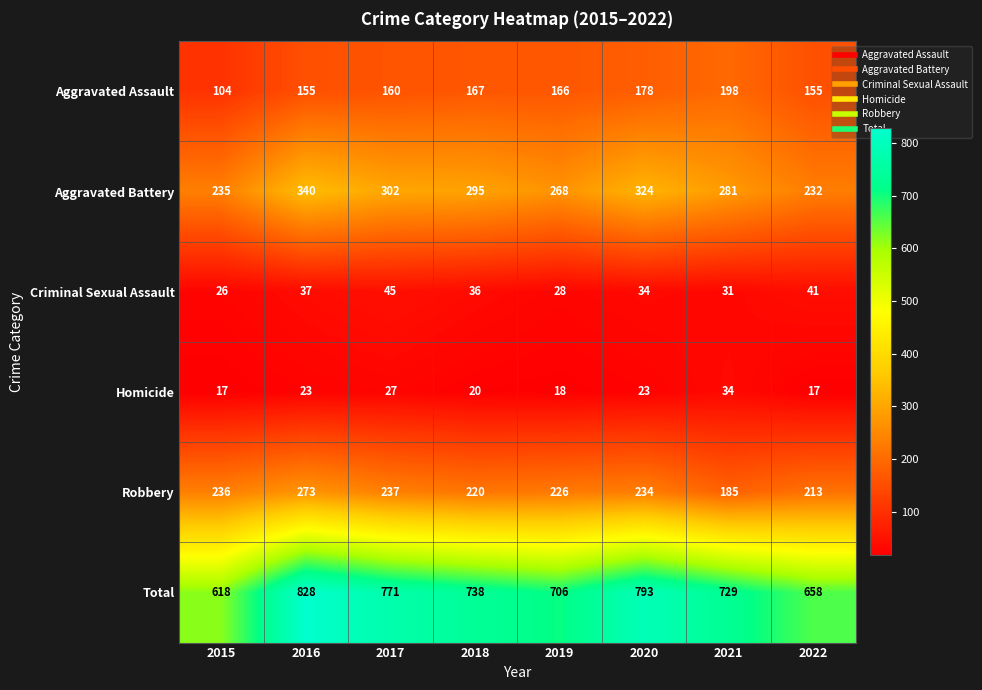

Which series has the largest range (max minus min)?

Total